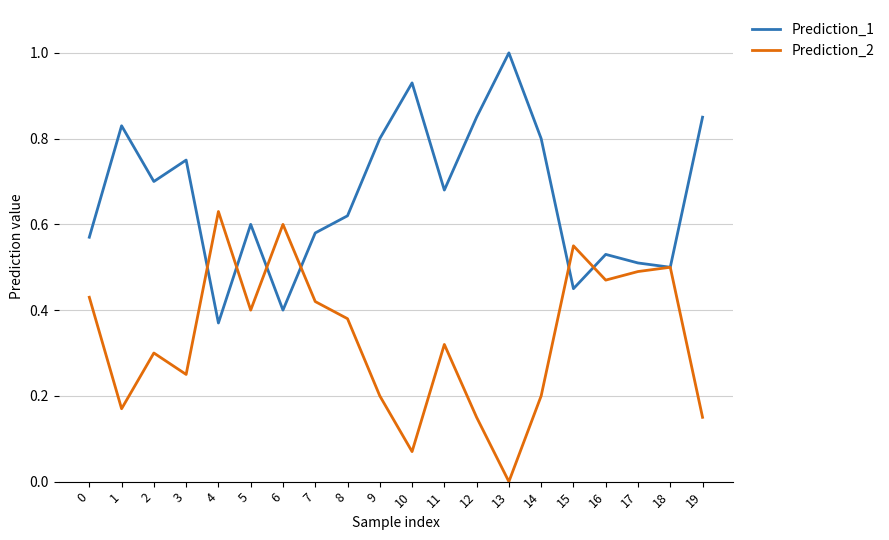

Rank the series by their maximum value, from lowest to highest.

Prediction_2, Prediction_1